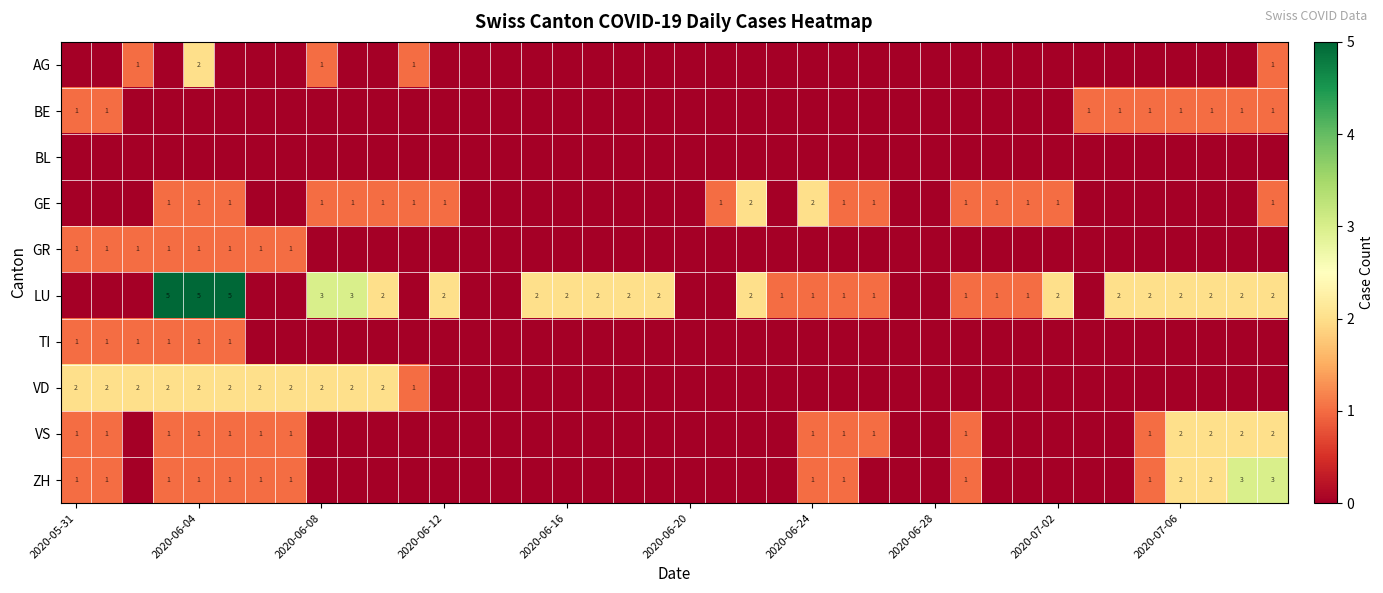

At how many categories does at least one series exceed 2?

7